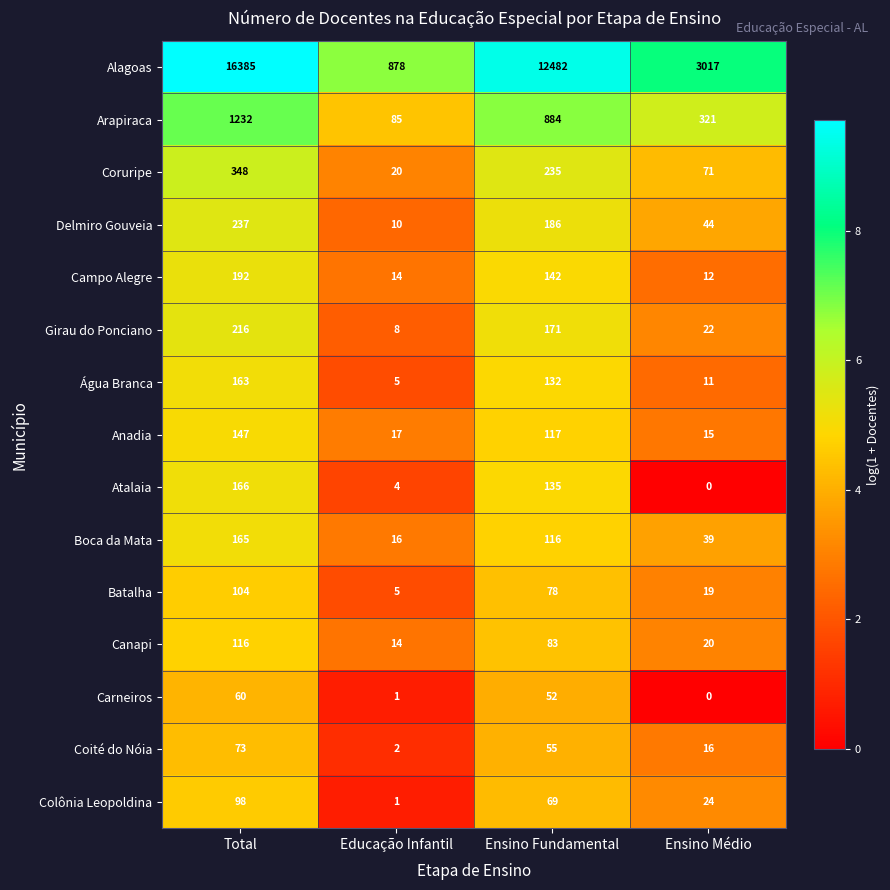

What is the total value across all series at Ensino Médio?

3631